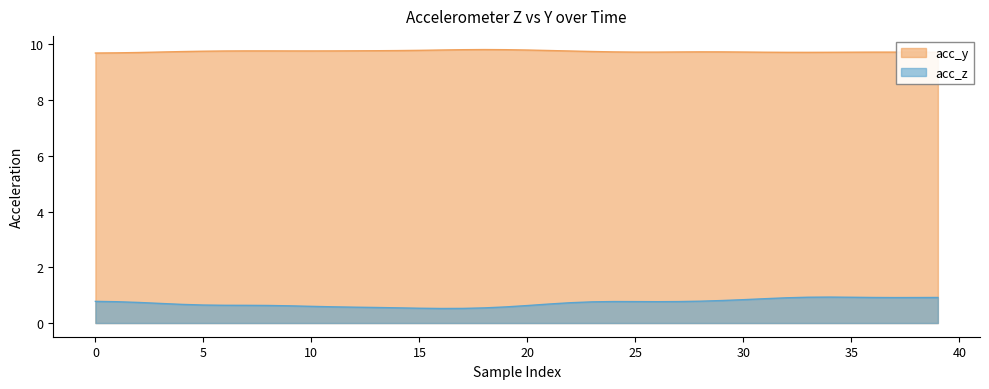

Does the chart have visible grid lines?

No